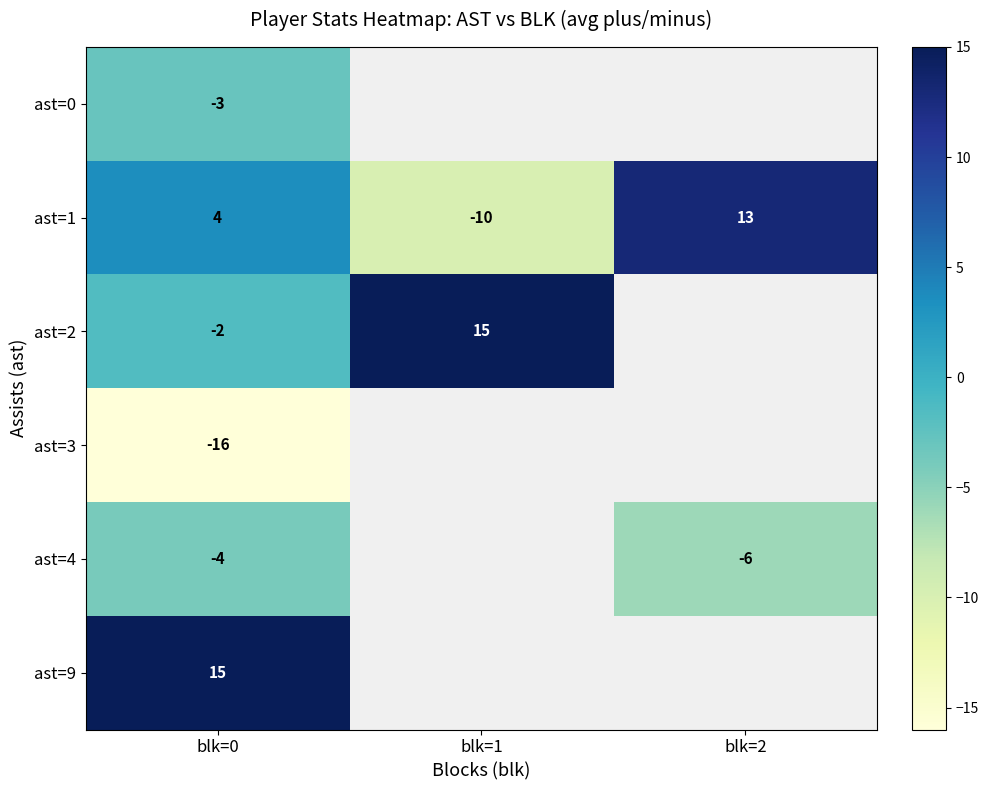

At blk=0, list the series in order from largest to smallest.

ast=9, ast=1, ast=2, ast=0, ast=4, ast=3